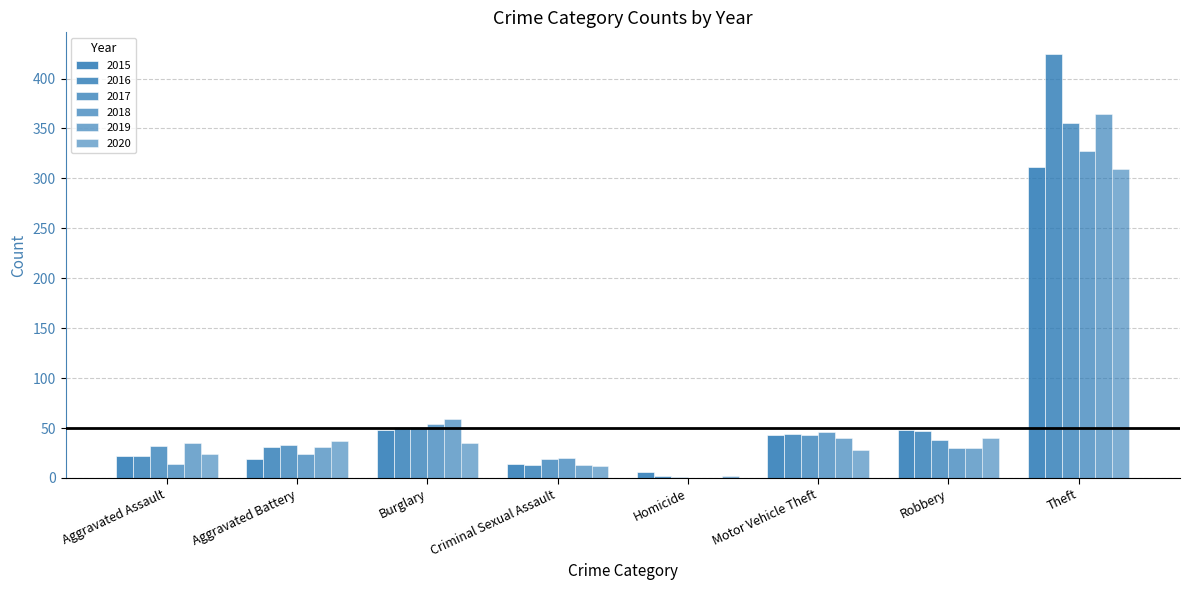

Are the bars grouped side by side (vs. stacked)?

Yes